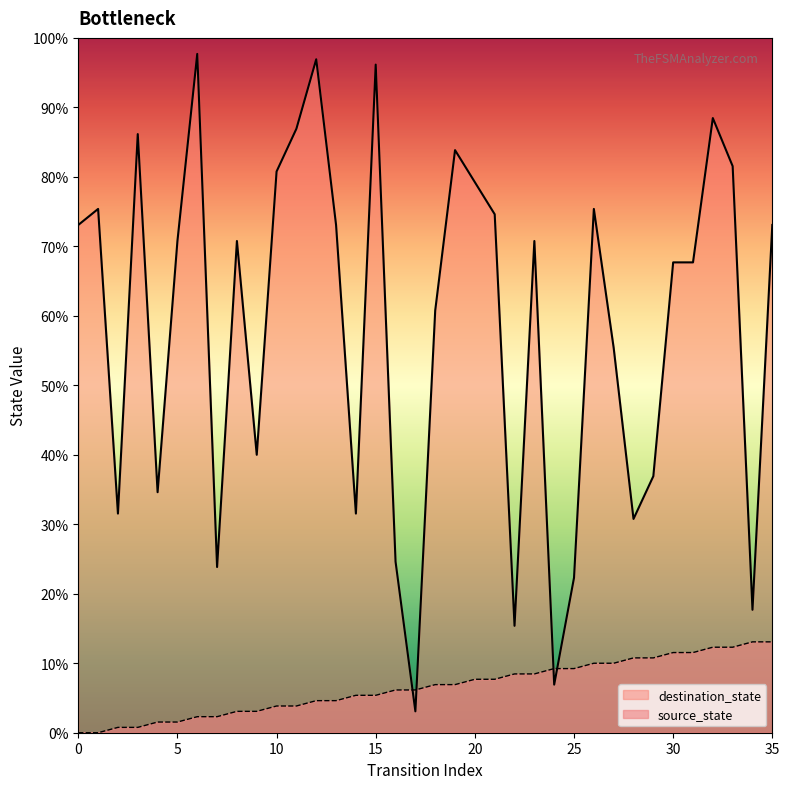

At which category does the chart reach its peak across all series?

6